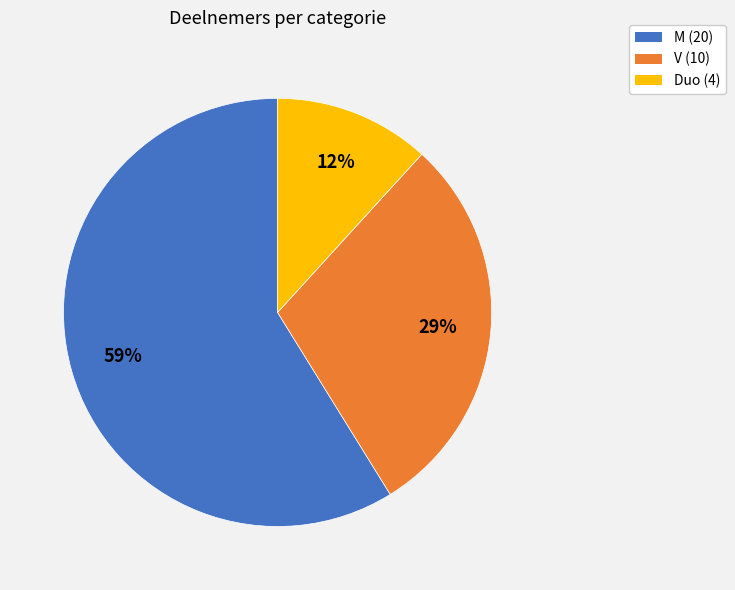

To the nearest percent, what portion does V represent?

29%